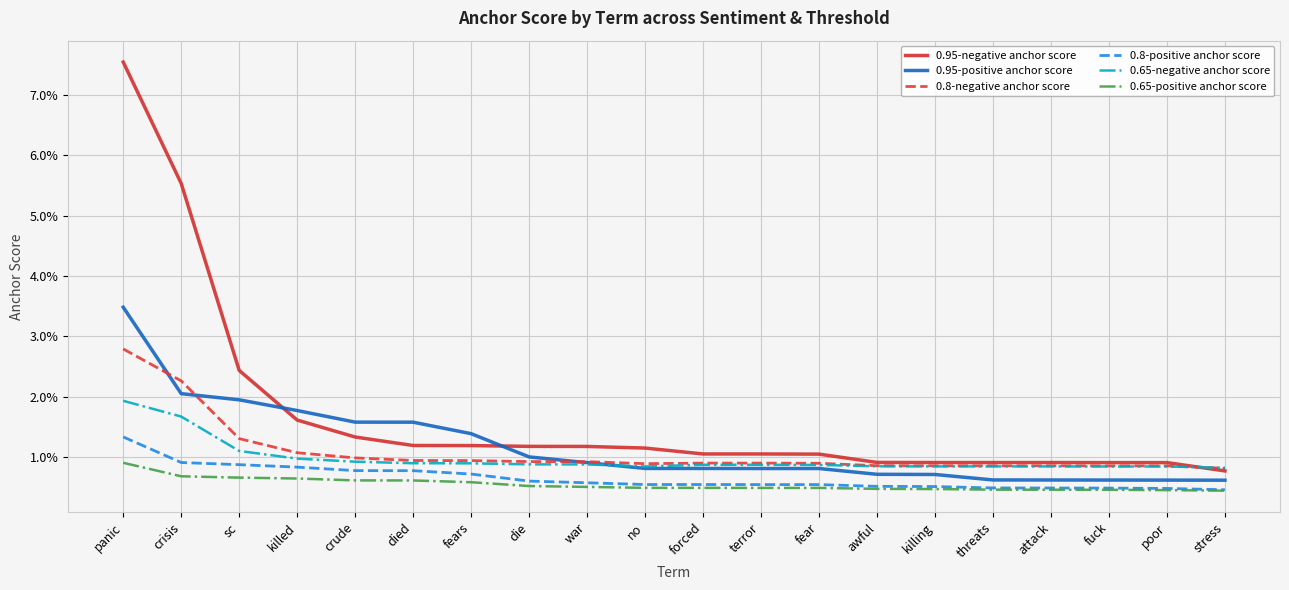

What are all the series names shown in the legend?

0.95-negative anchor score, 0.95-positive anchor score, 0.8-negative anchor score, 0.8-positive anchor score, 0.65-negative anchor score, 0.65-positive anchor score